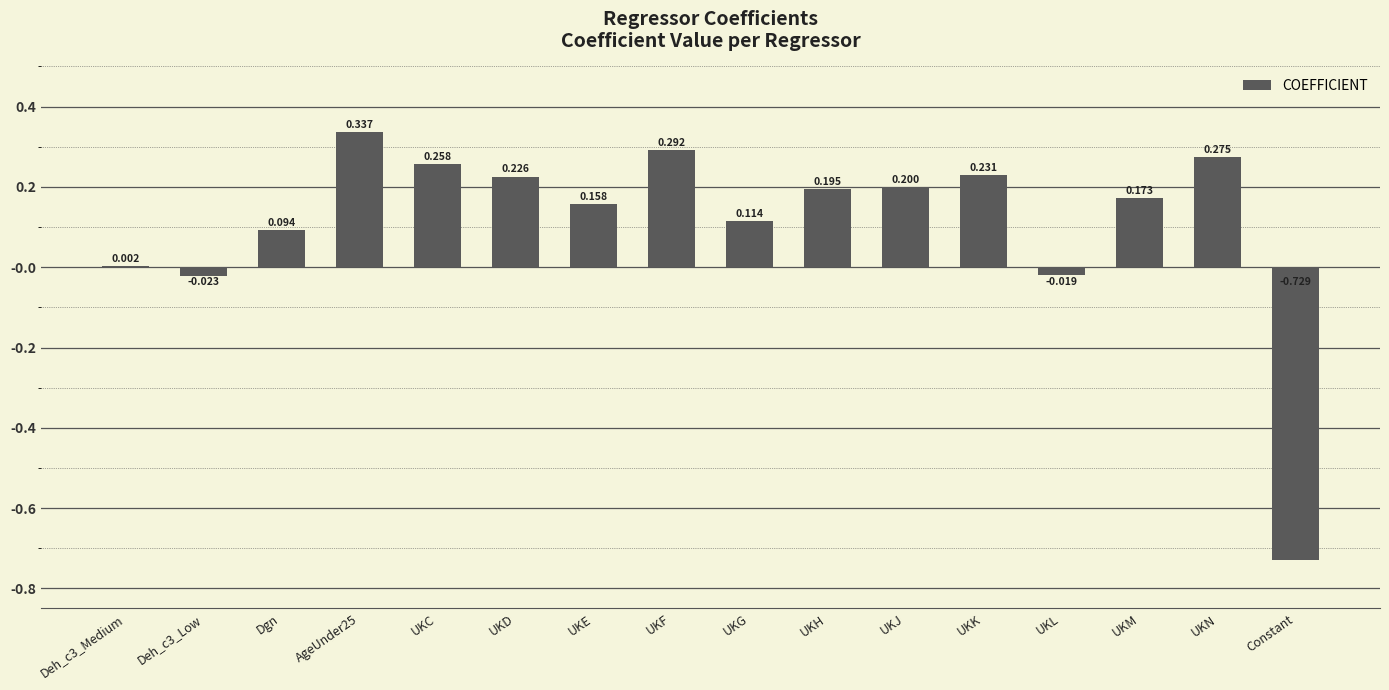

What is the change in value from Dgn to UKD?

+0.1